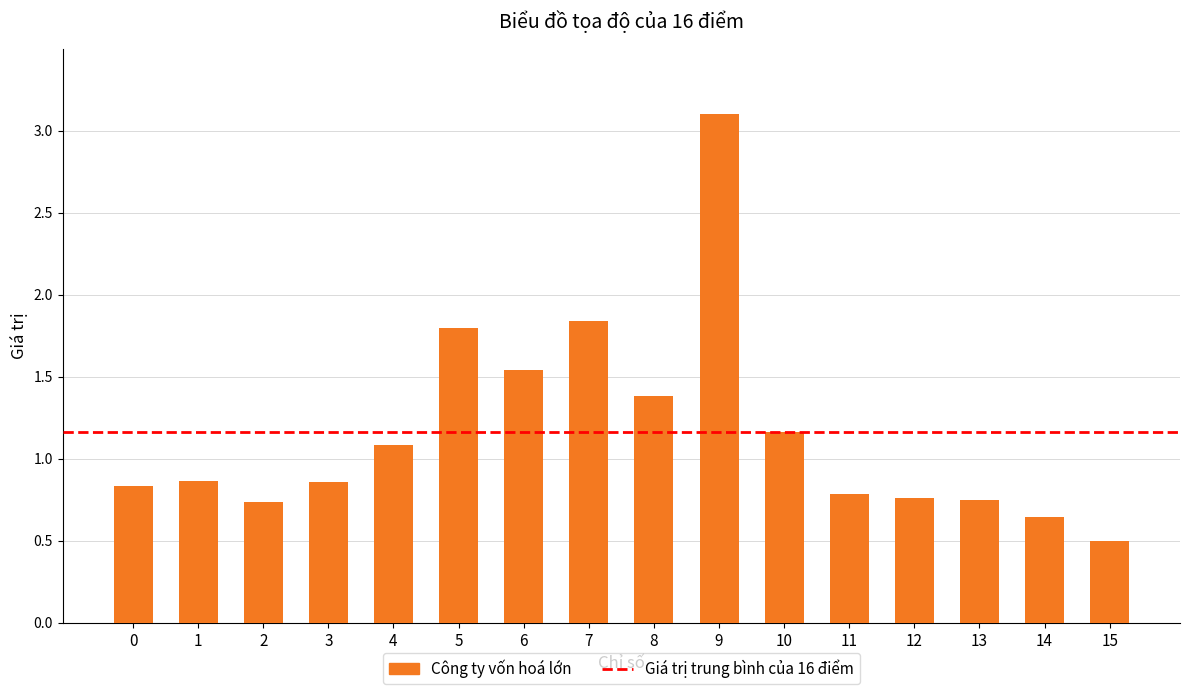

Which category has the lowest value across all series?

15